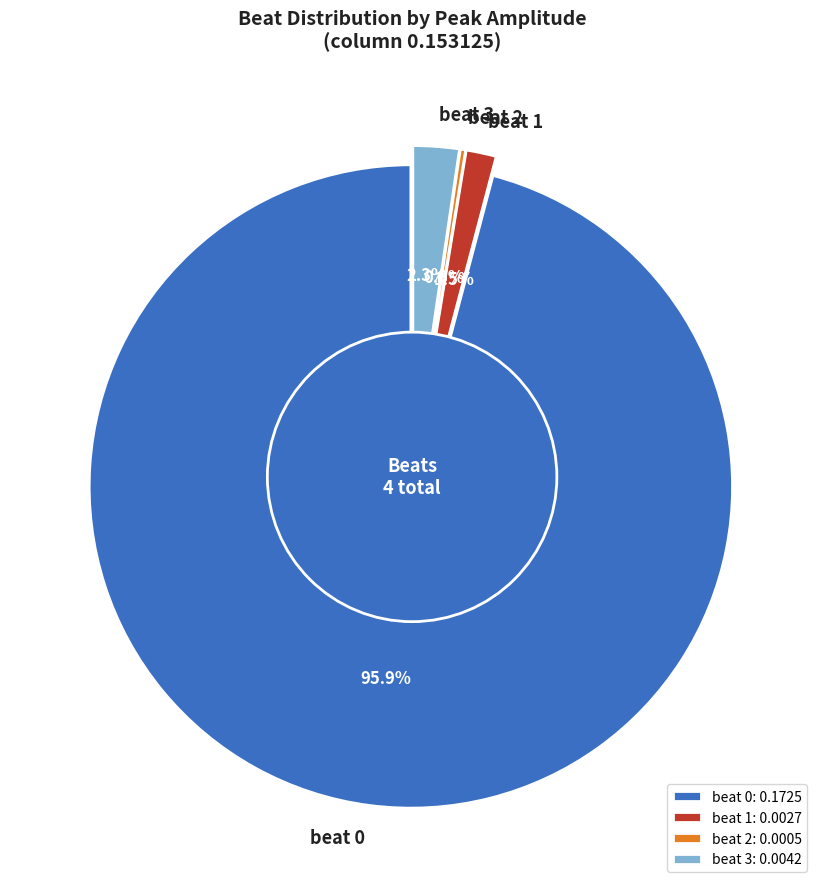

What portion of the pie excludes beat 2?

99.7%